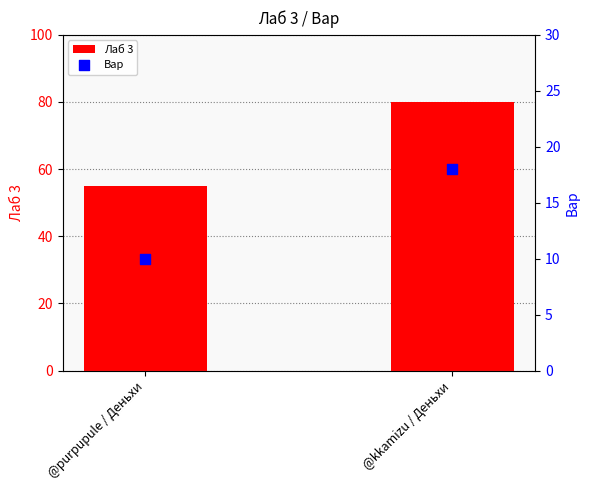

What is the total value across all series at @kkamizu / Деньхи?

98